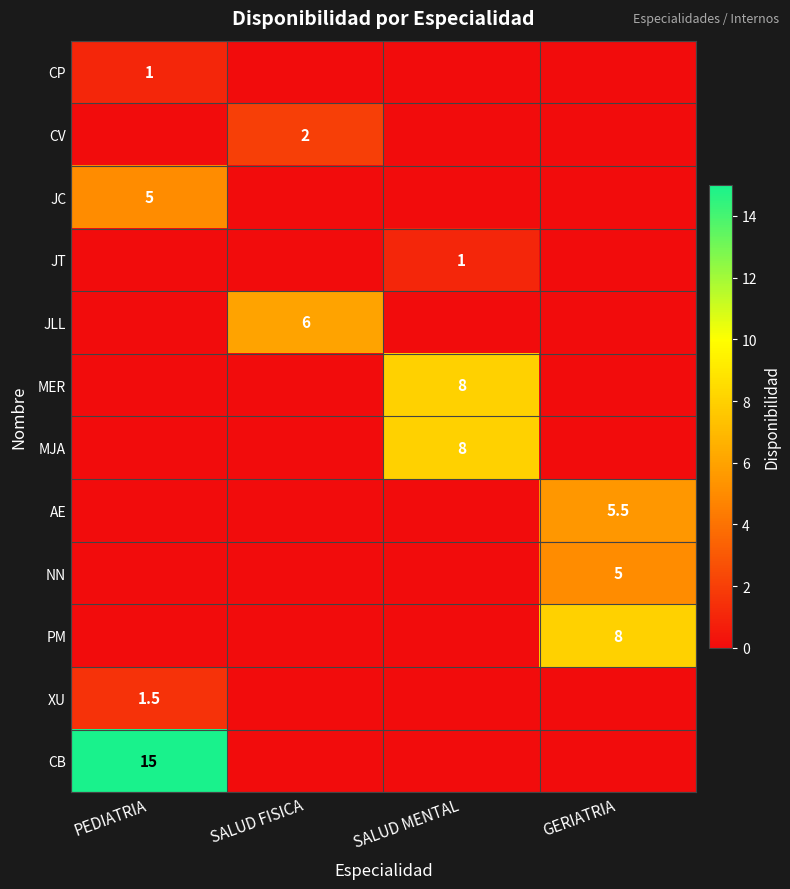

Is it true that JLL equals 6.0 at SALUD FISICA?

True